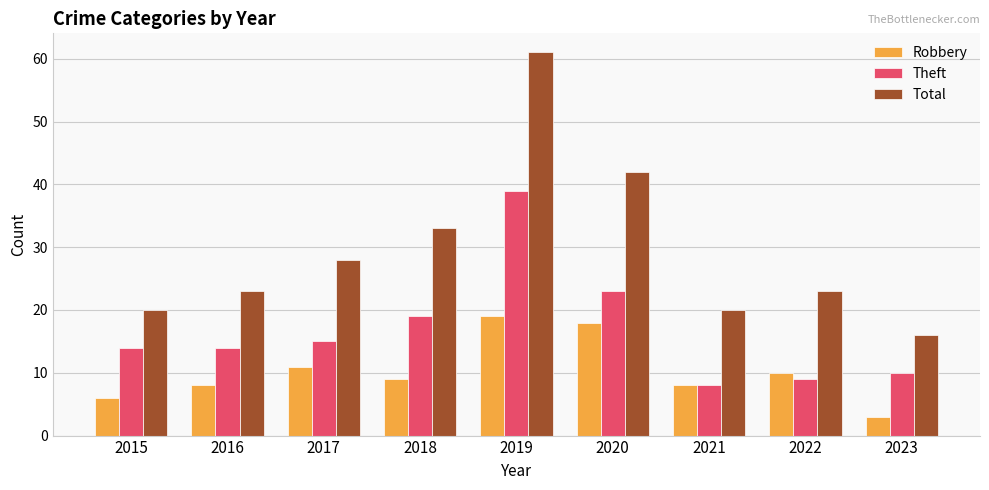

Rank the series by their maximum value, from lowest to highest.

Robbery, Theft, Total